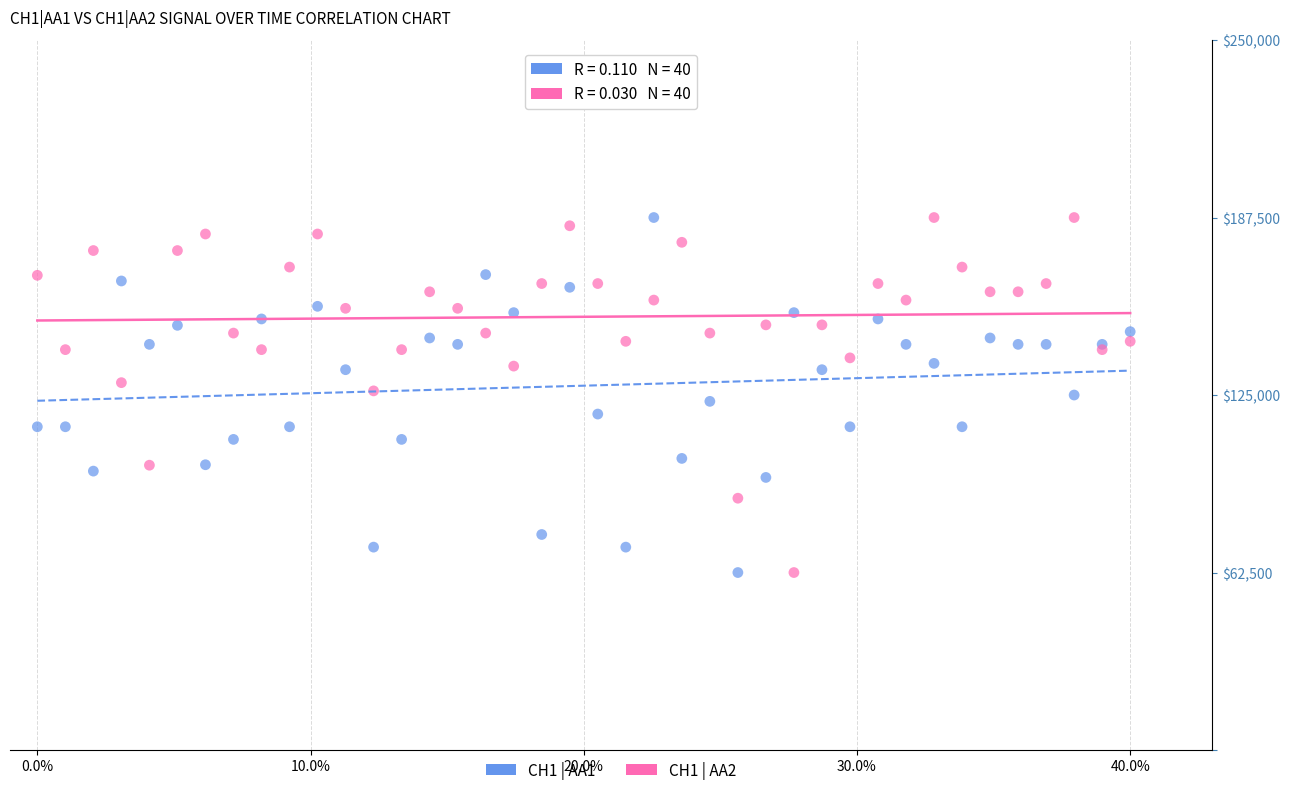

What are all the series names shown in the legend?

CH1 | AA1, CH1 | AA2